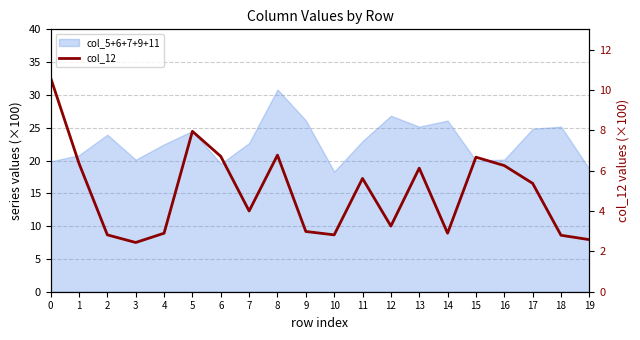

What is the average value?

4.9